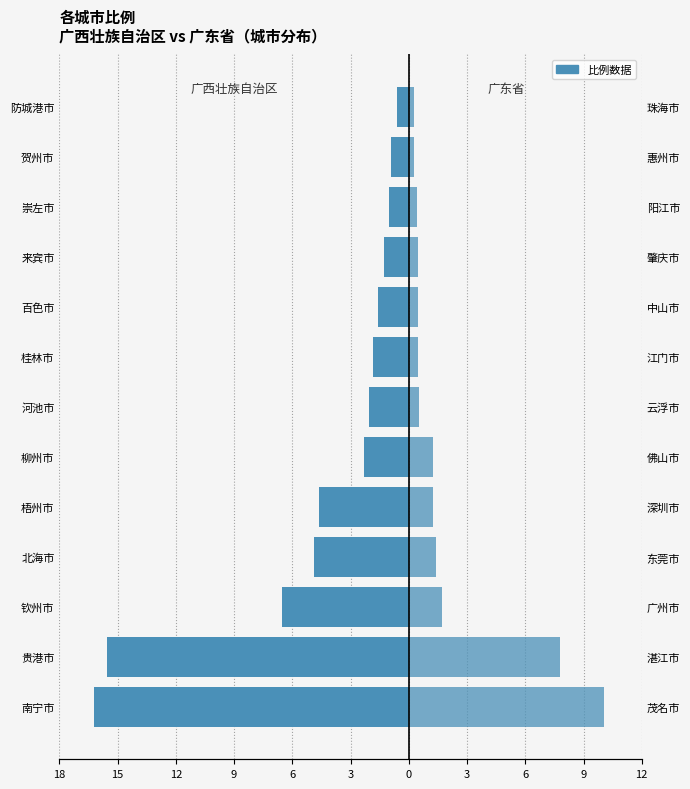

What is the label of the 6th bar from the right?

桂林市